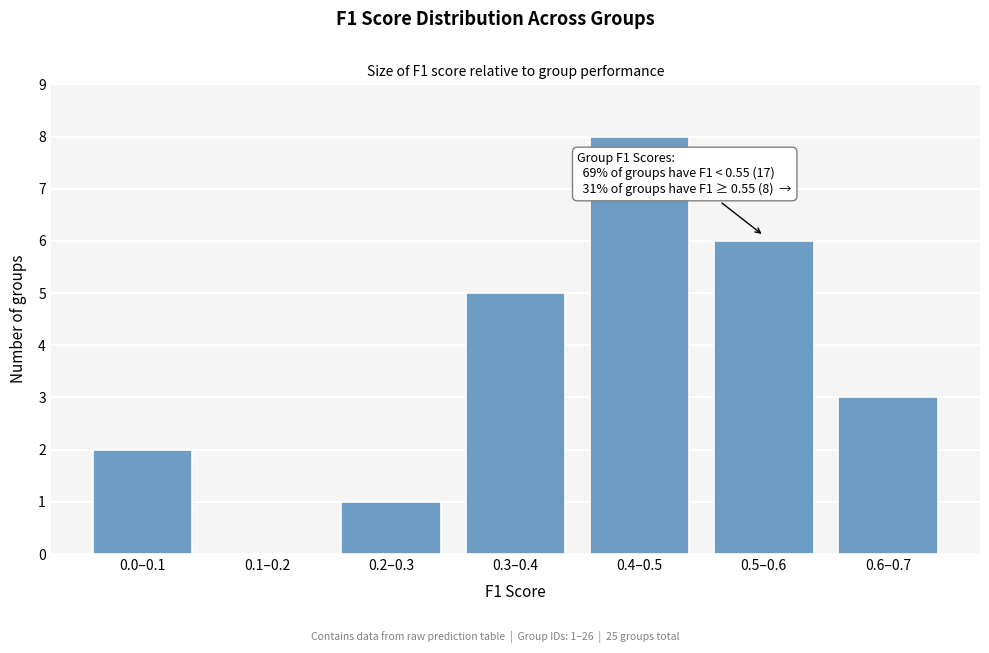

Reading right to left, extract all data points from this chart.

0.6–0.7=3	0.5–0.6=6	0.4–0.5=8	0.3–0.4=5	0.2–0.3=1	0.1–0.2=0	0.0–0.1=2